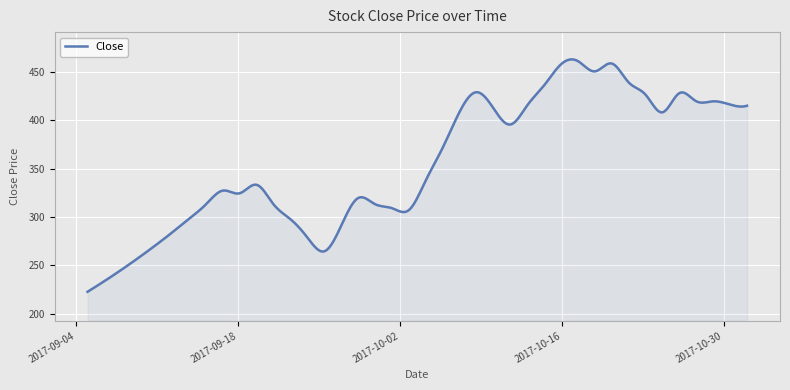

What is the difference between the maximum and minimum values?

240.4